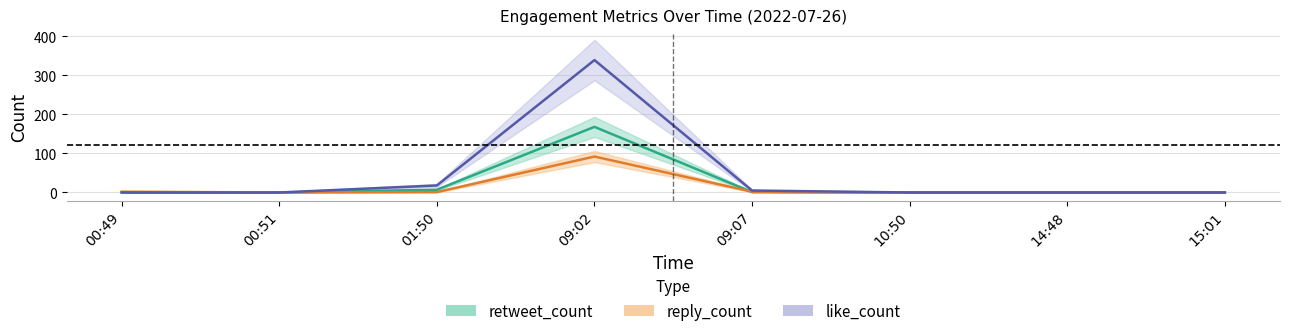

Between 00:49 and 09:07, which is larger?

09:07